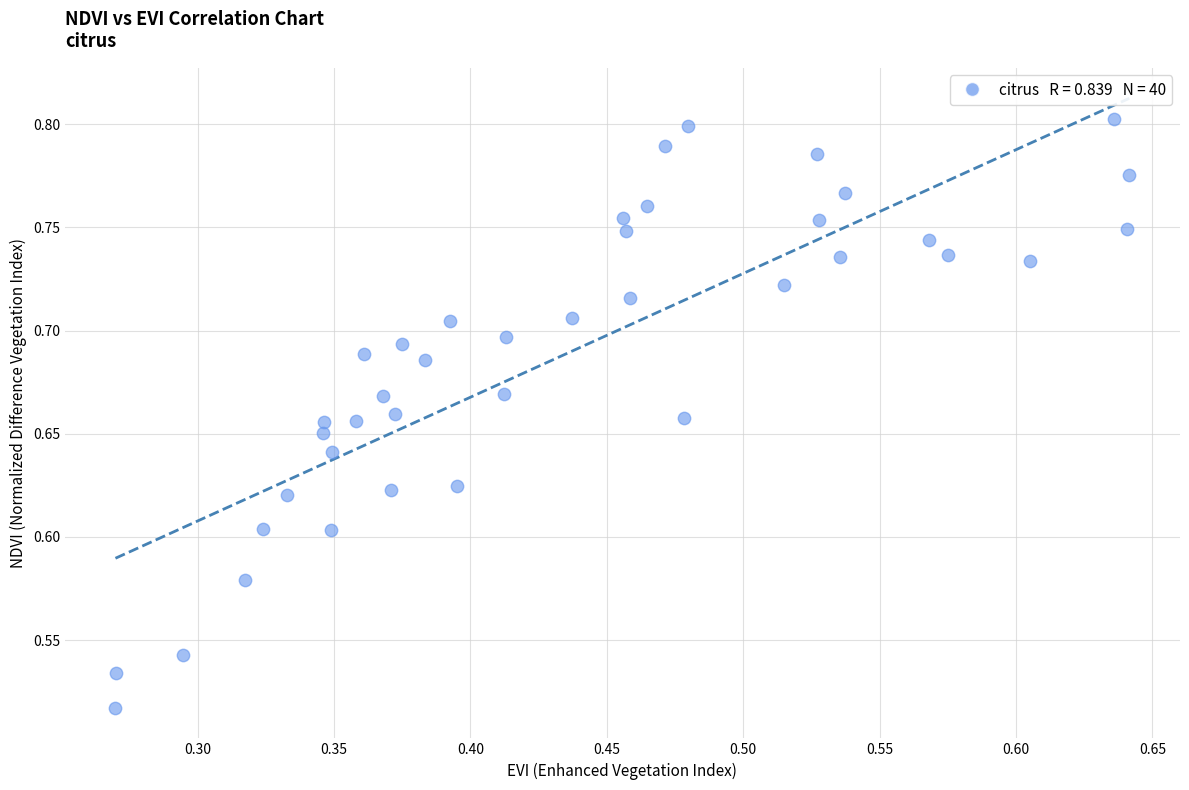

What is the range of Y values (max minus min)?

0.3